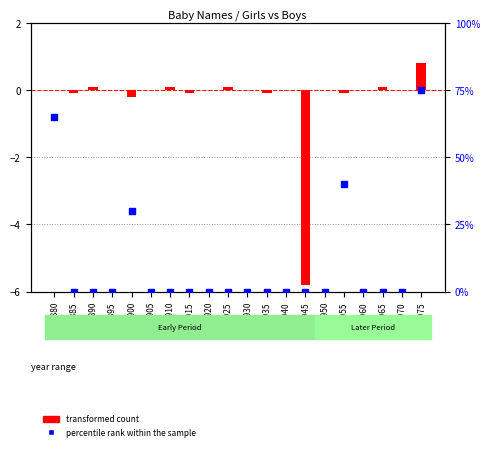

Which series has the largest total across all categories?

percentile rank within the sample